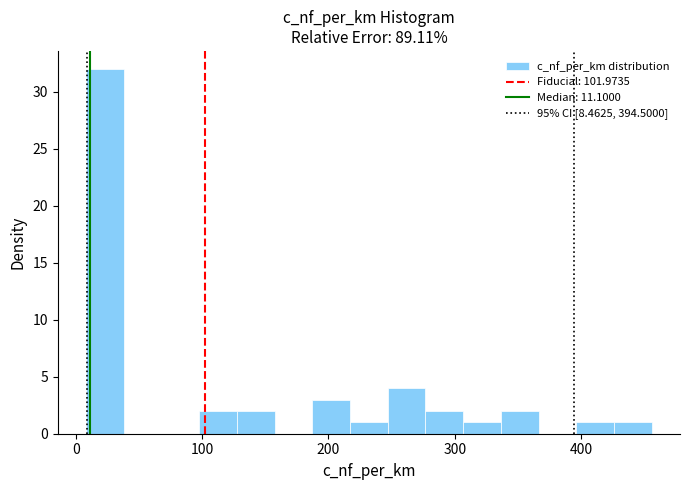

Around what value on the x-axis is the tallest bar? Give the approximate position of its centre, as read against the axis.

20